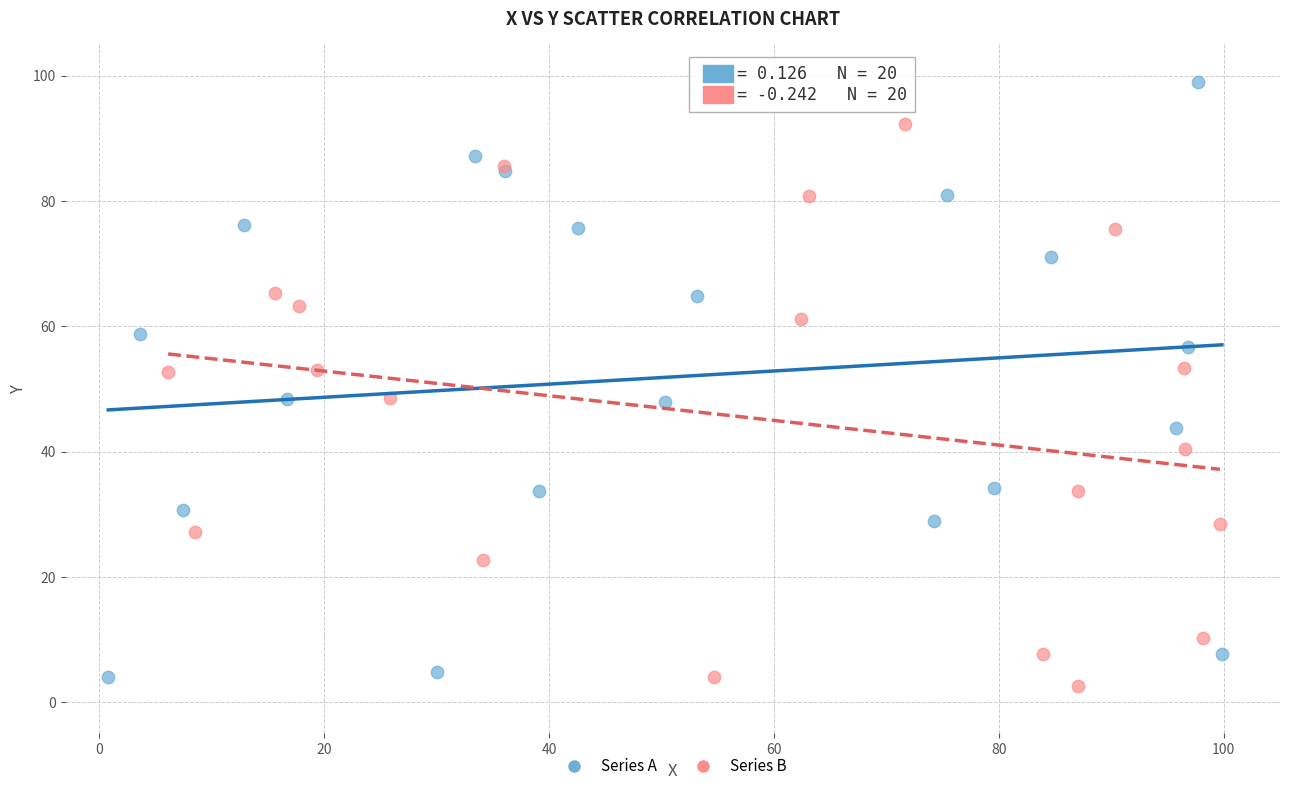

Which series reaches the maximum Y coordinate?

Series A